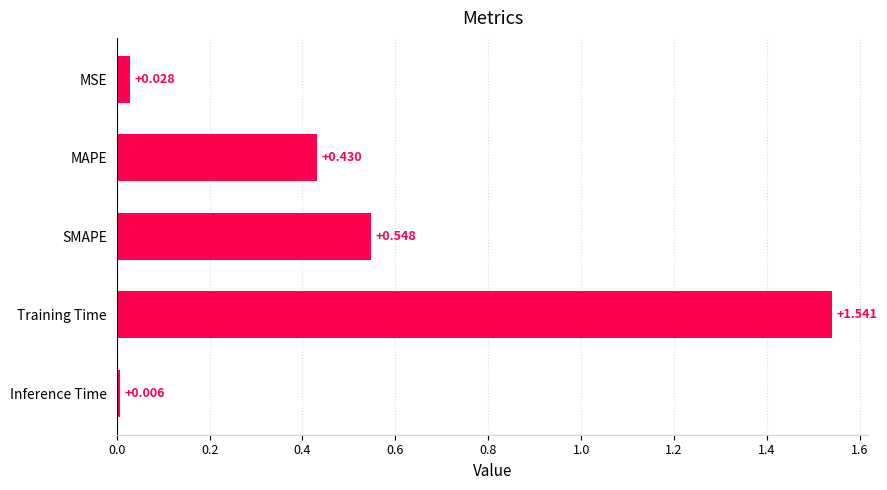

Which has a higher value, Training Time or MAPE?

Training Time